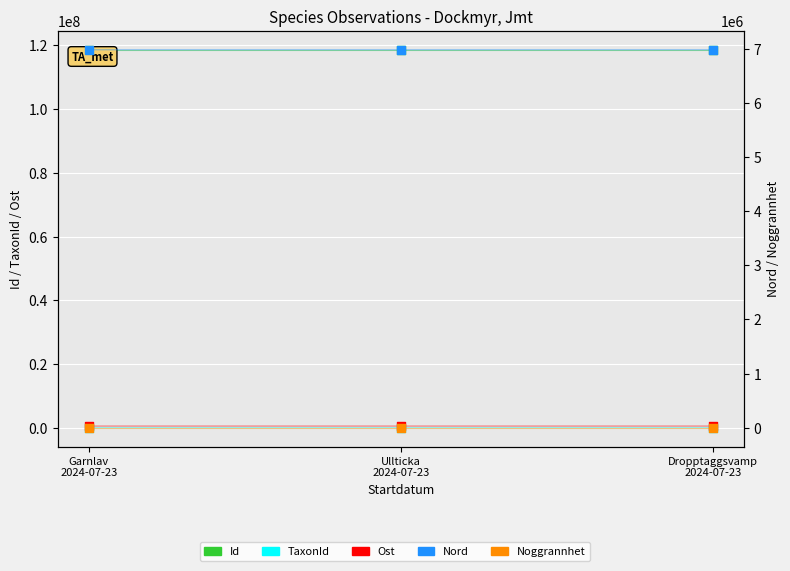

Which series has the largest Y range (max minus min)?

TaxonId